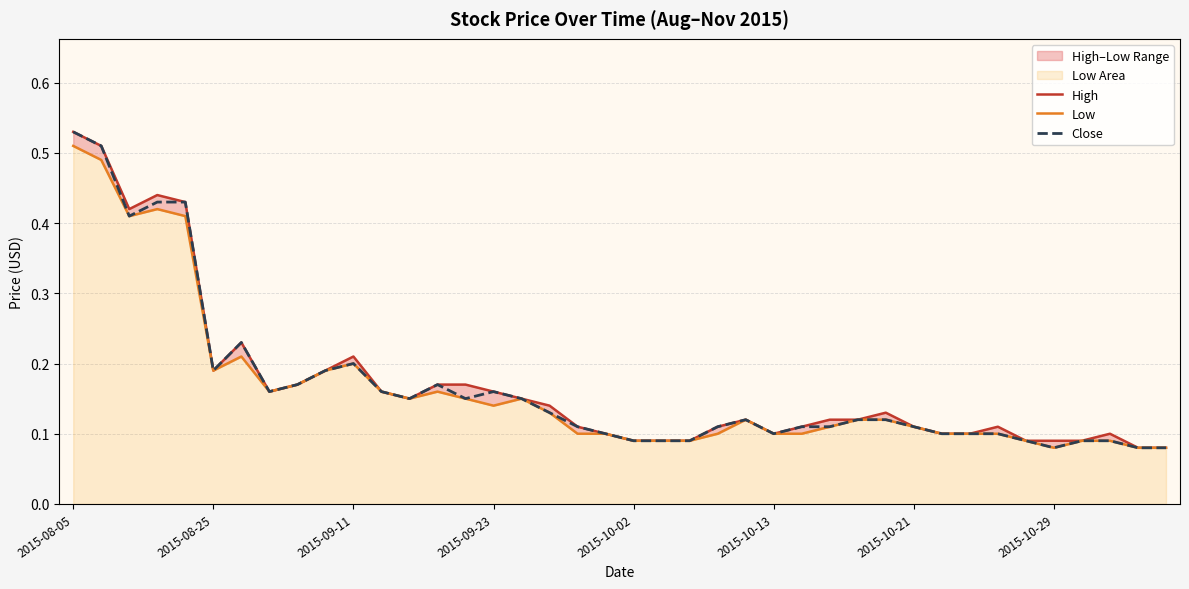

The Close series shows 0.1 at 2015-08-05. True or false?

False